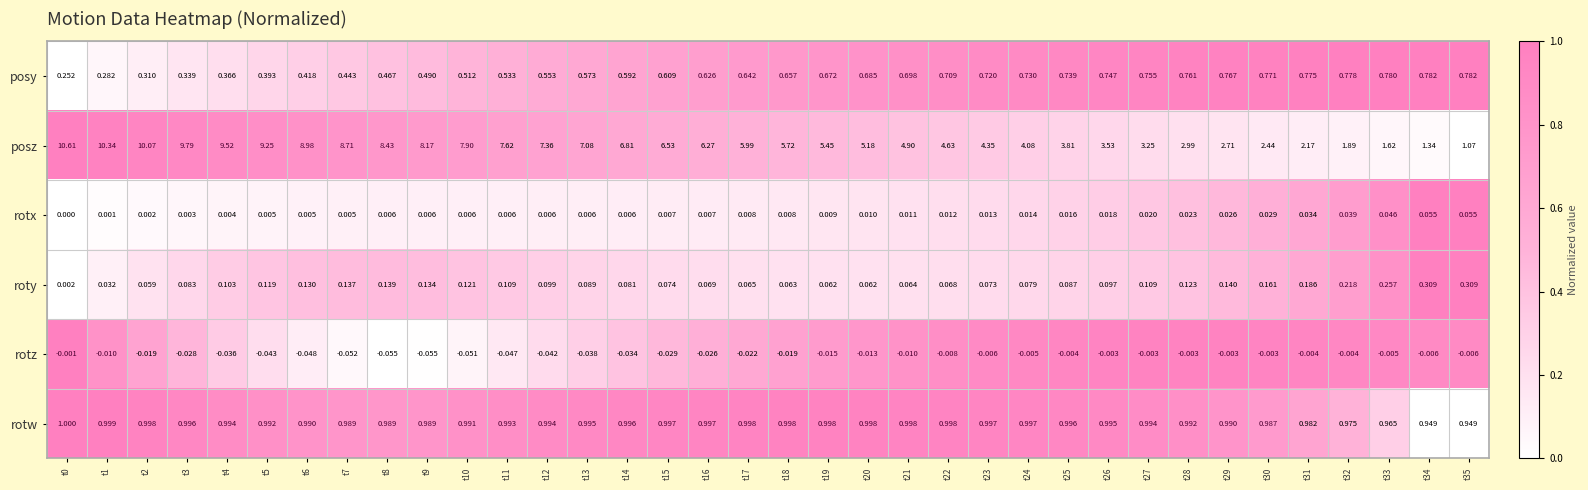

Count the number of categories in the chart.

36